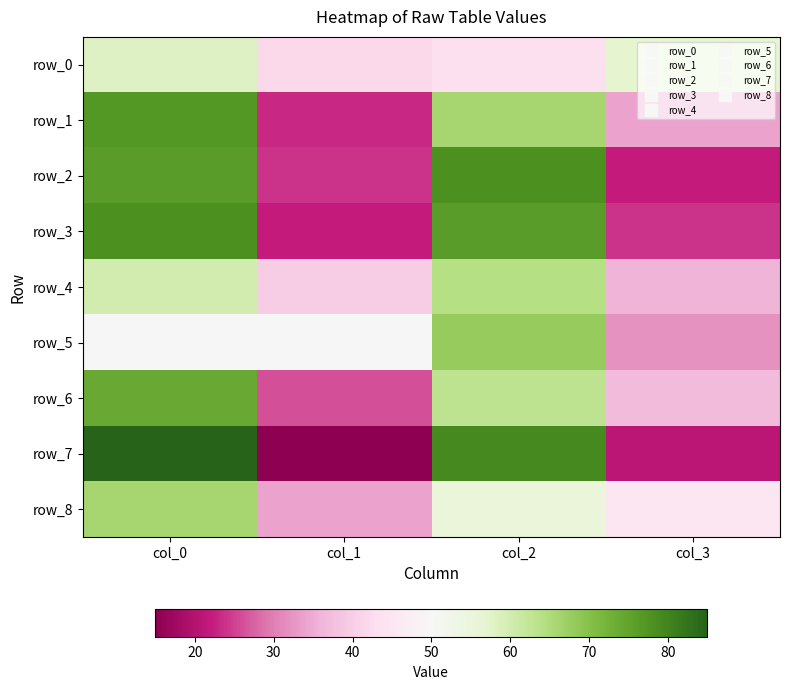

Which label corresponds to the largest value in the chart?

col_0